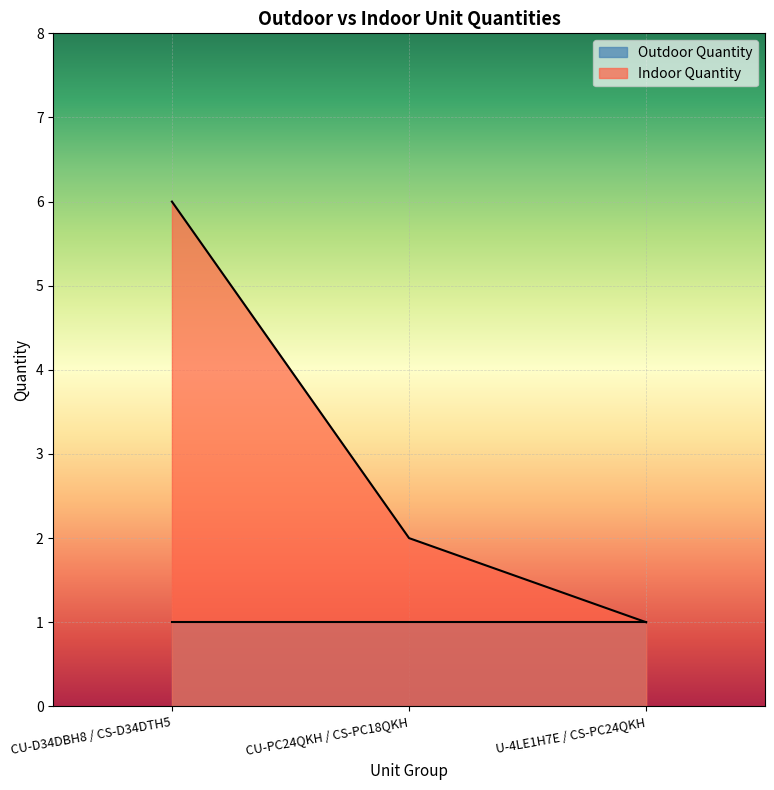

Is it true that the value at CU-PC24QKH / CS-PC18QKH is 1?

False